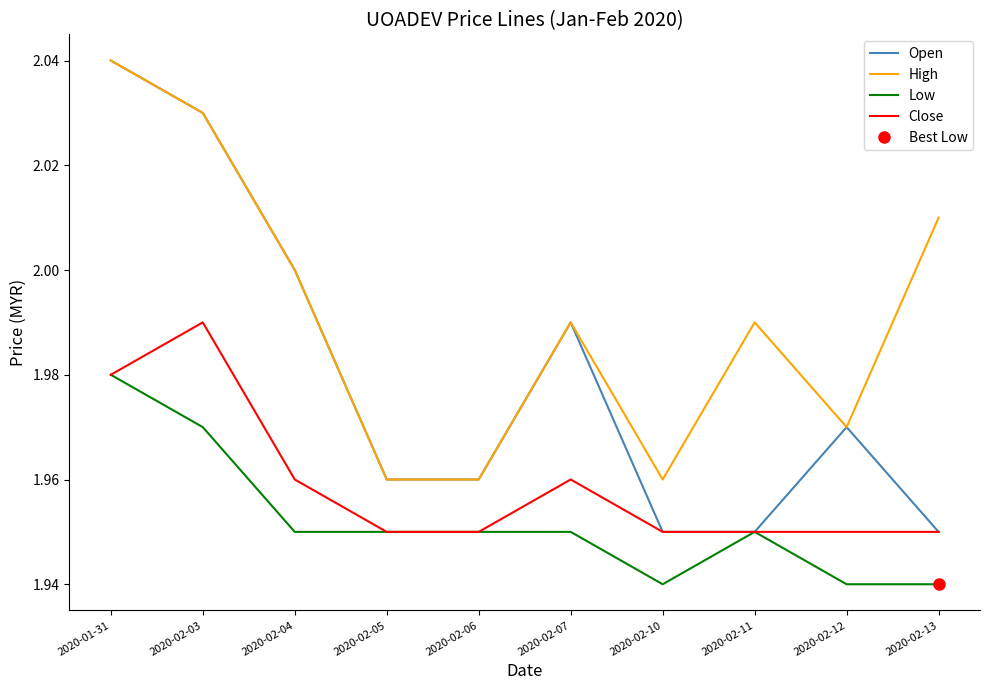

What is the total value across all series at 2020-02-06?

7.8